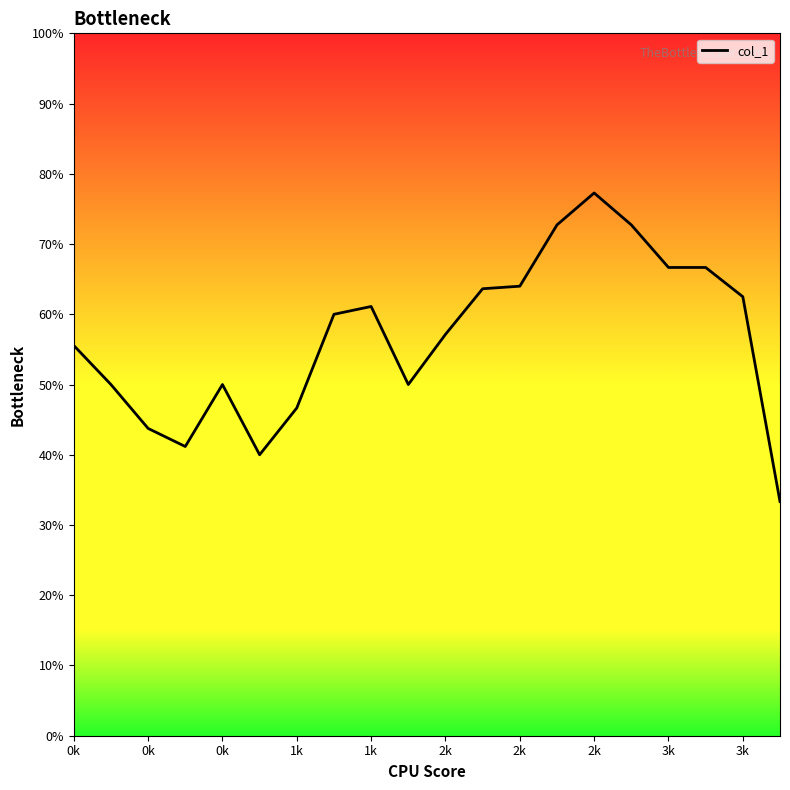

Which category has the lowest value across all series?

19